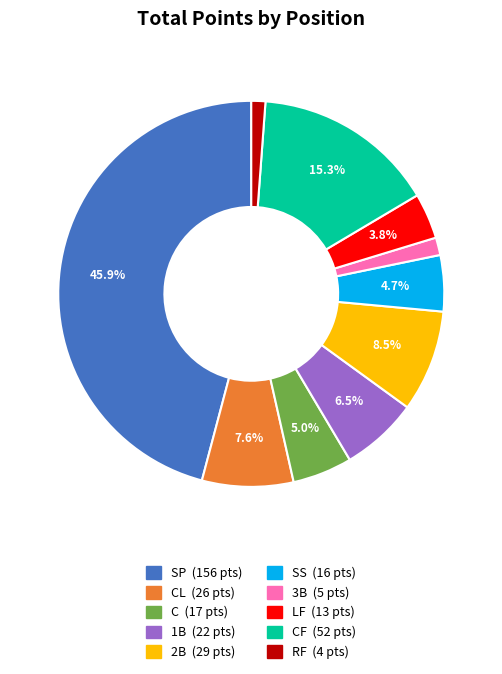

Is there any slice that represents more than half of the pie?

No